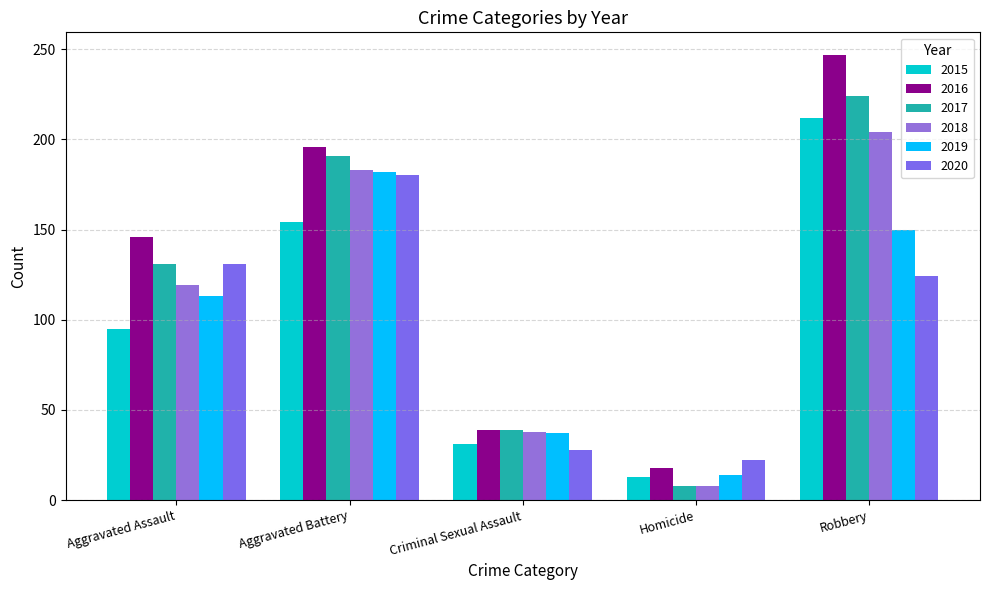

What is the label of the 3rd bar from the right?

Criminal Sexual Assault